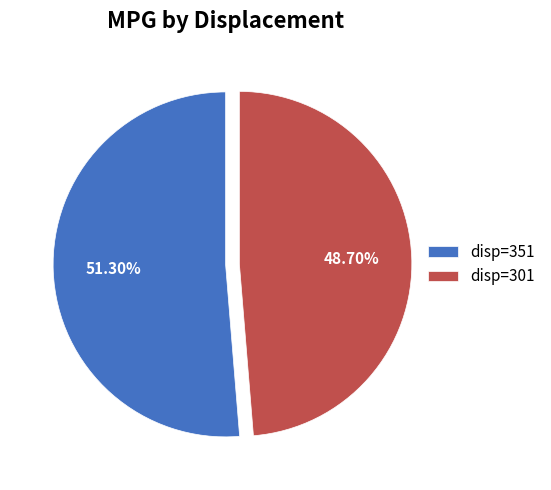

What is the majority slice?

disp=351